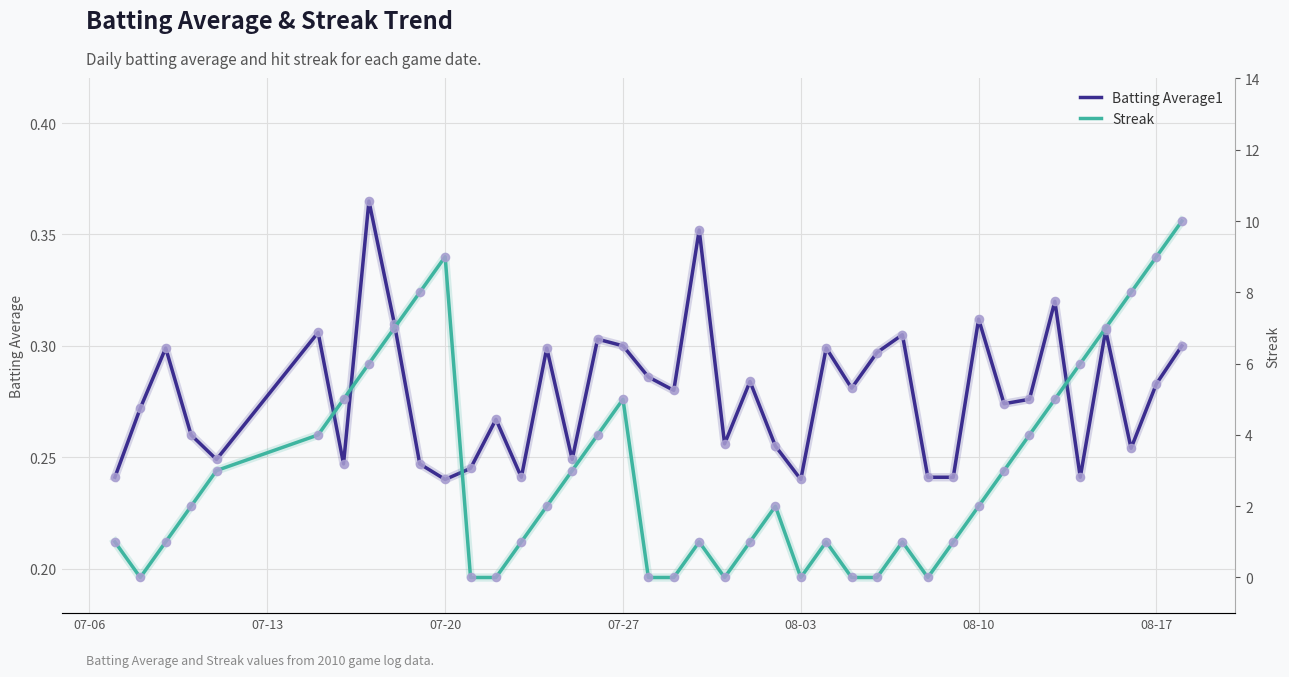

What are all the series names shown in the legend?

Batting Average1, Streak